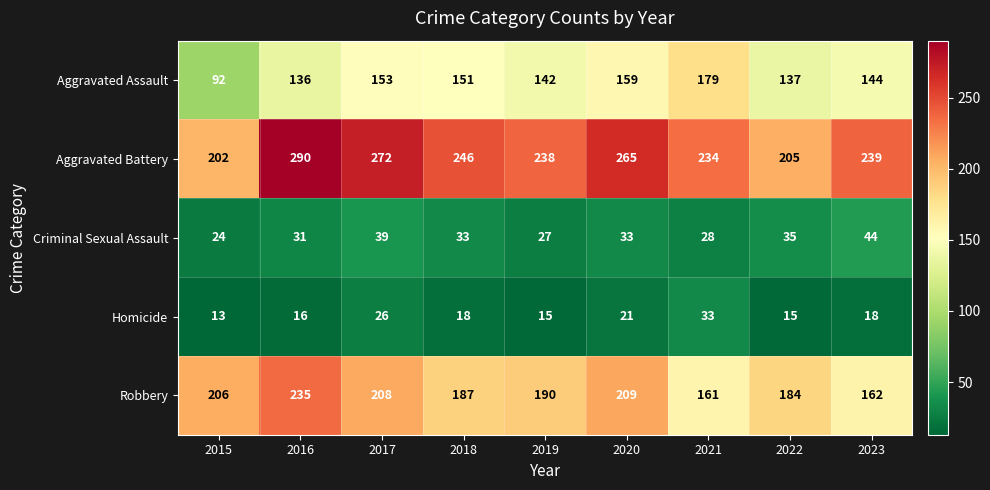

What is the sum of the Aggravated Assault values at 2016 and 2021?

315